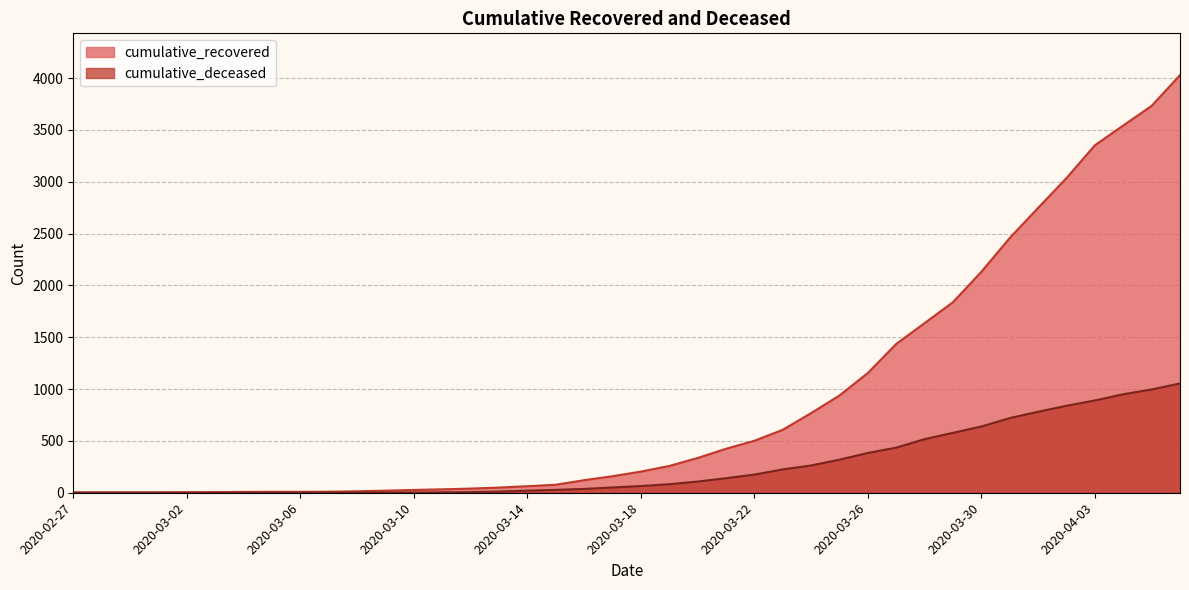

Between 2020-03-11 and 2020-03-13, which is larger?

2020-03-13